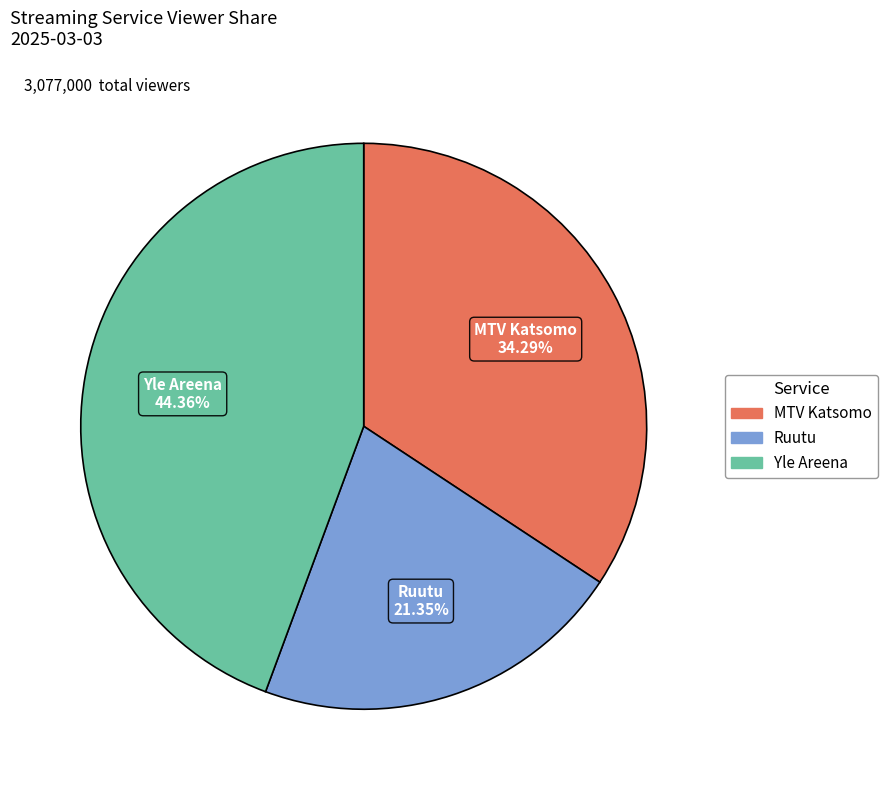

What is the ratio of the value at MTV Katsomo to the value at Ruutu?

1.6